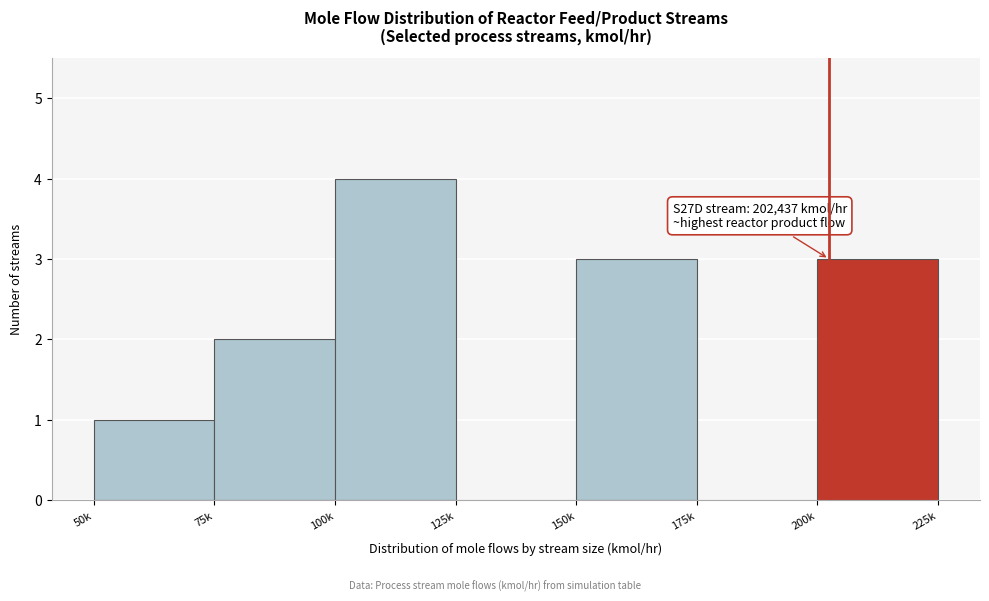

Reading right to left, what are all the values shown in this chart?

200k=3	175k=0	150k=3	125k=0	100k=4	75k=2	50k=1